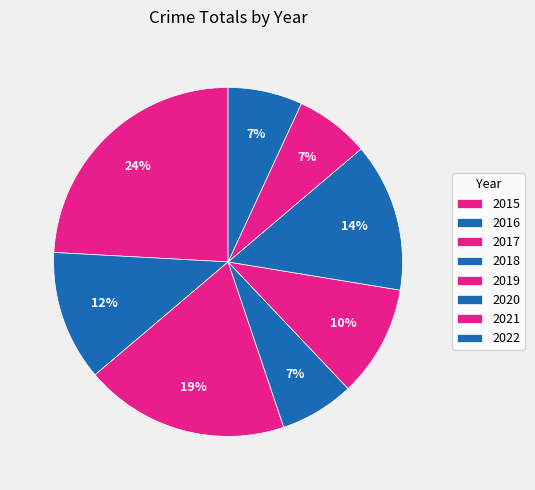

Count the number of slices in the pie.

8